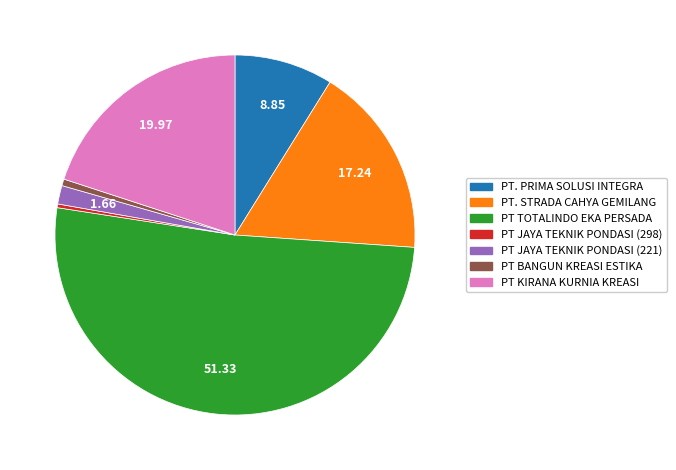

Is there a majority slice in this chart?

Yes